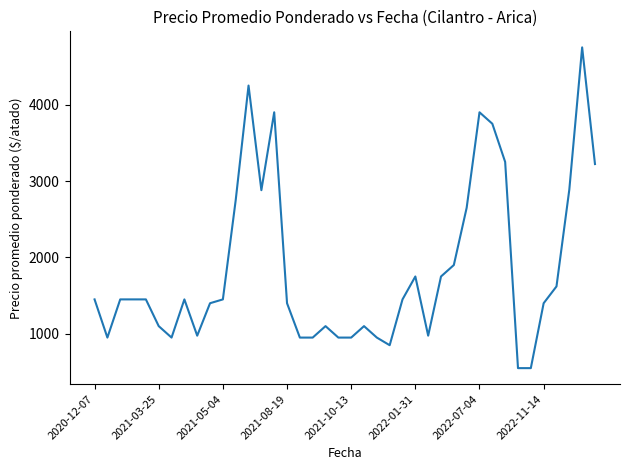

Is this an area chart (filled region under the line)?

No